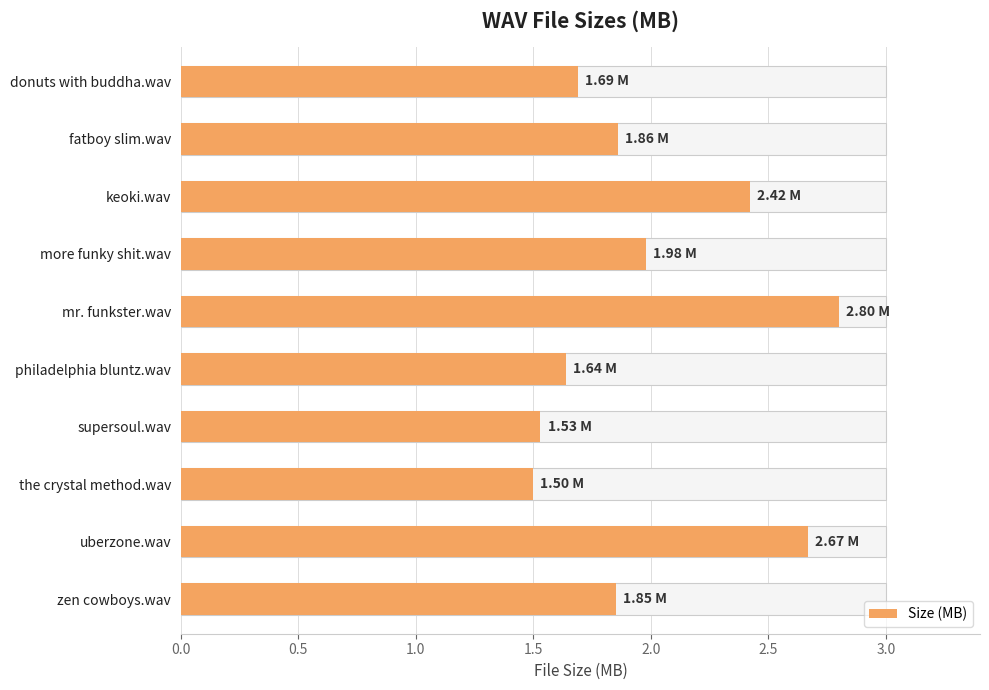

How many bars are there in total?

10